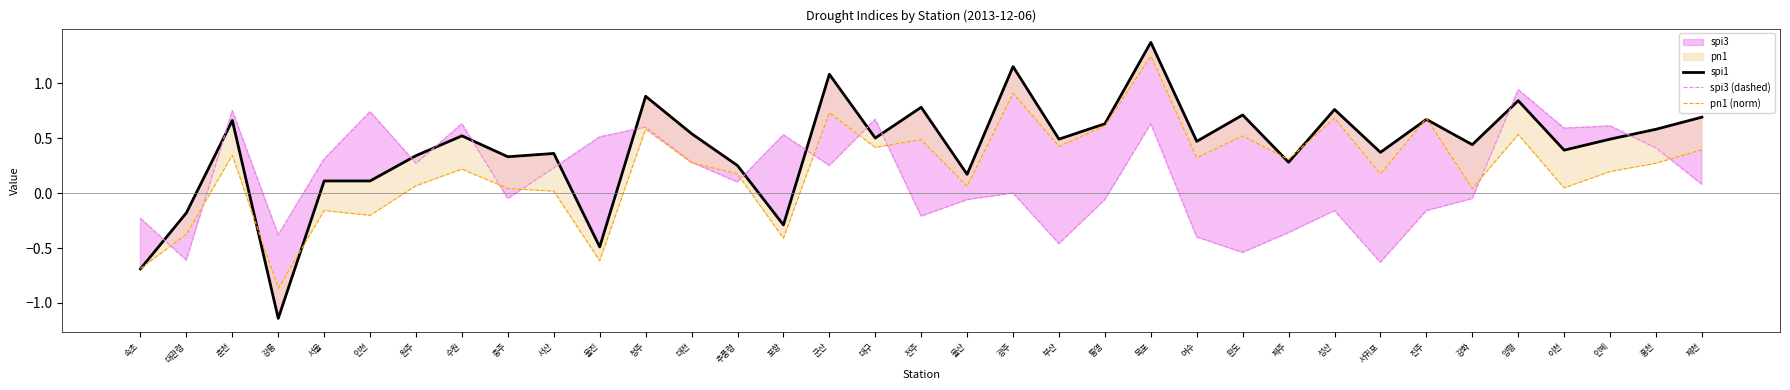

How many series are shown in this chart?

3